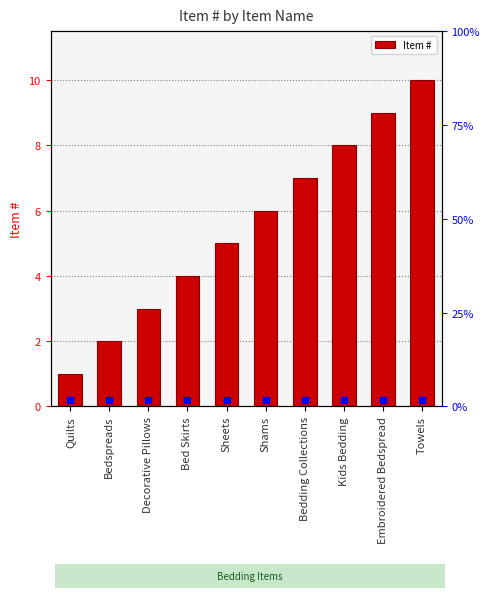

What position from the right is Kids Bedding?

3